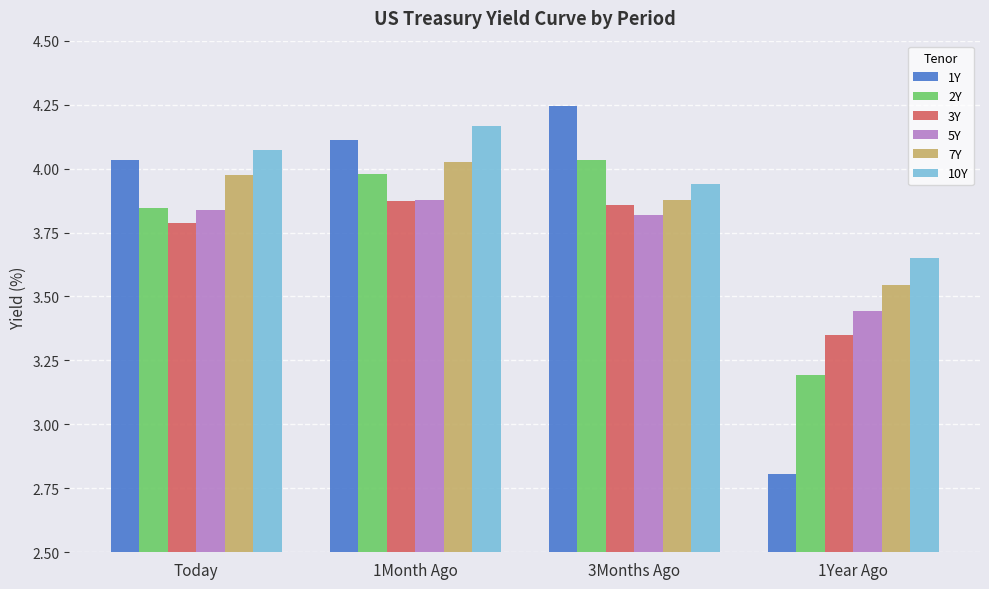

True or false: 10Y has a value of 4.1 at Today.

True